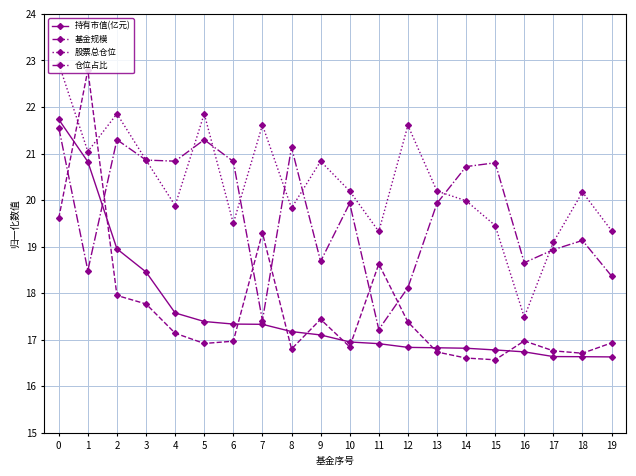

What is the value of the 仓位占比 point at the 14th from the left?

19.9